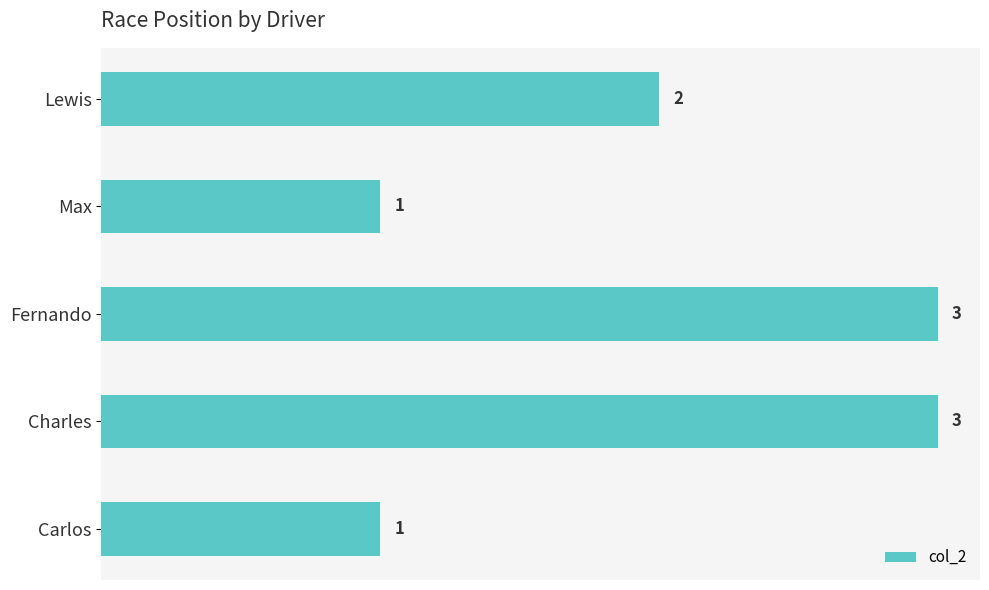

Which has a higher value, Lewis or Charles?

Charles